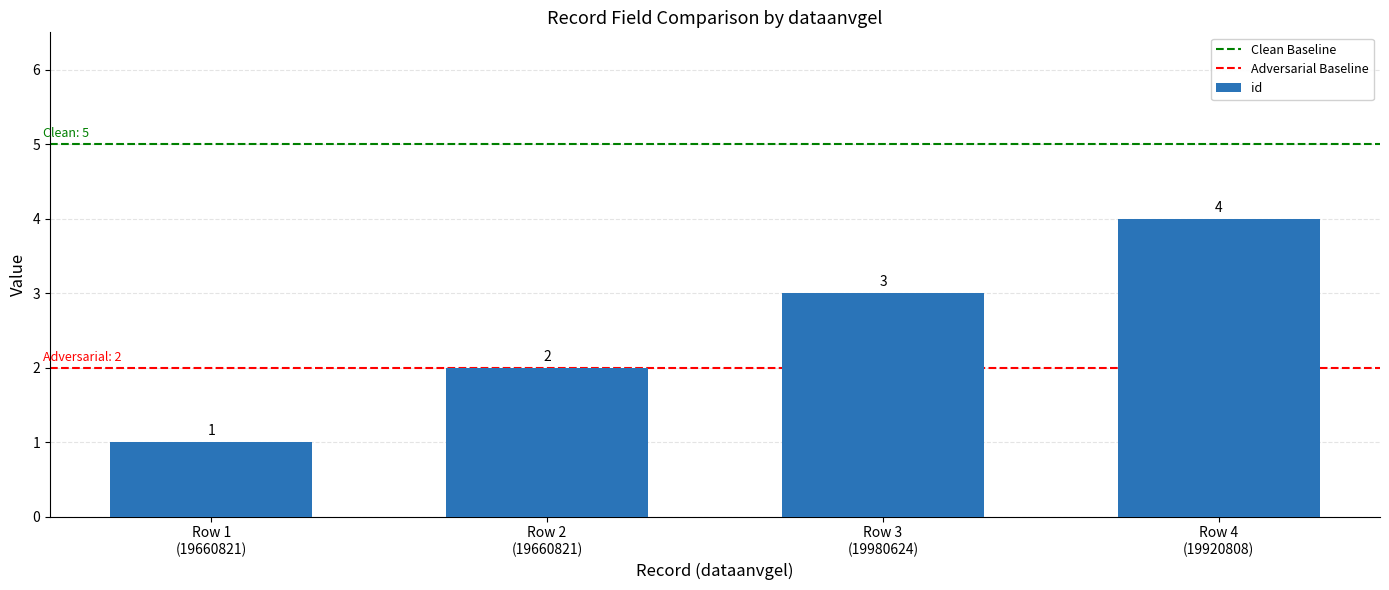

Count the values in the range 2 to 4.

3